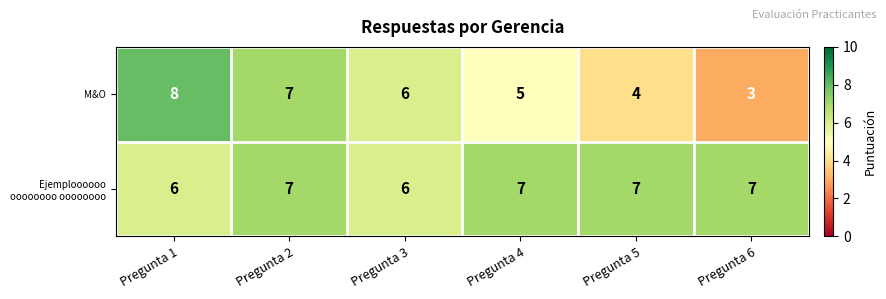

Which series has the largest range (max minus min)?

M&O